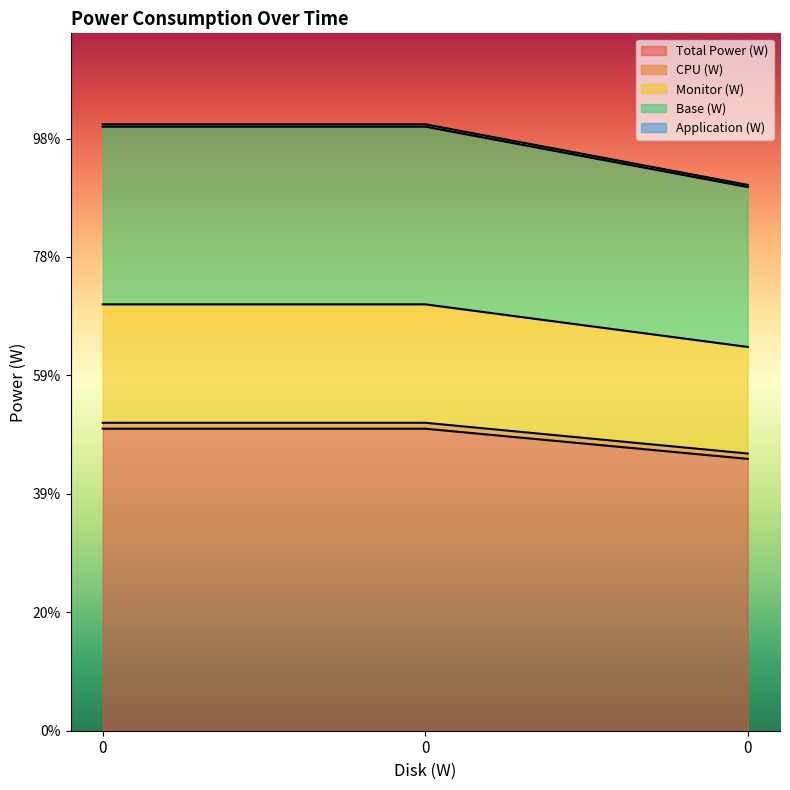

Does the chart display data point markers on the line(s)?

No